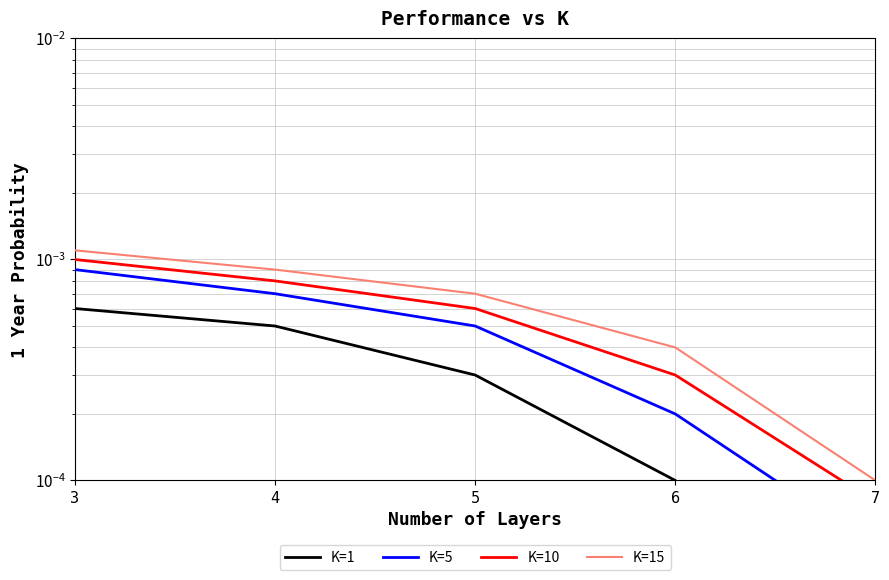

True or false: K=10 has more than 0 points higher than both neighbors.

False